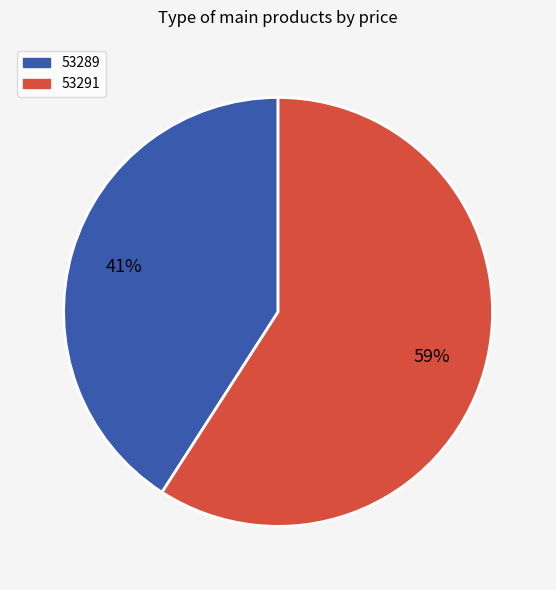

Is it true that 53289 is 41% of the pie?

True